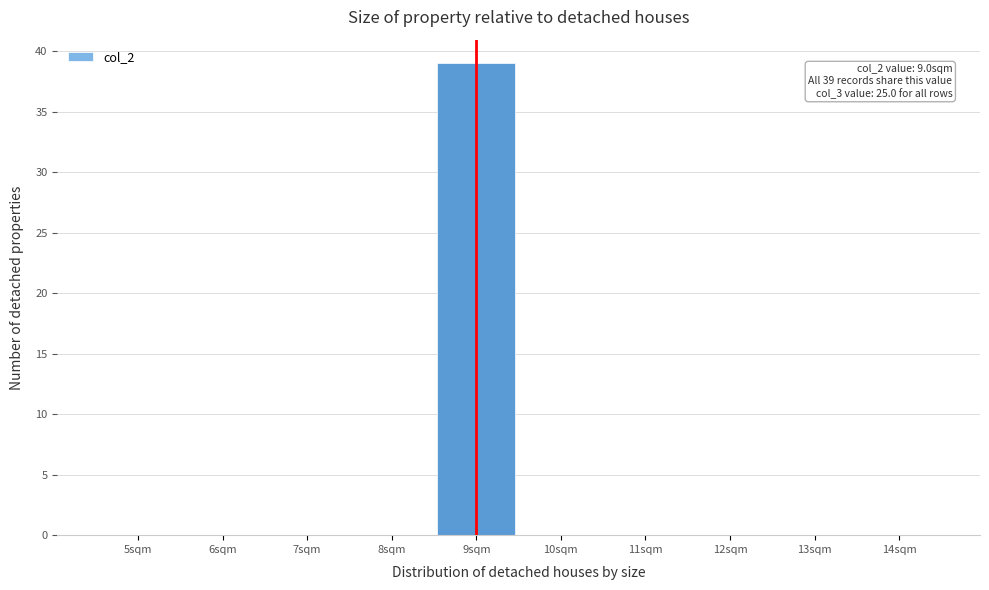

Which range on the x-axis has the tallest bar?

8.5 to 9.5